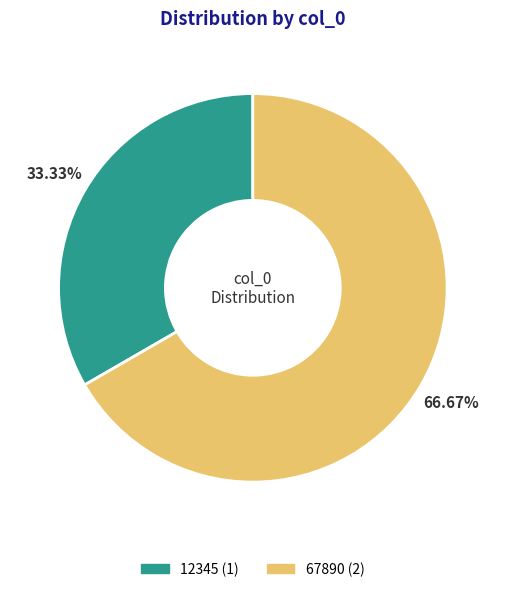

Rank the categories by value from lowest to highest.

12345, 67890